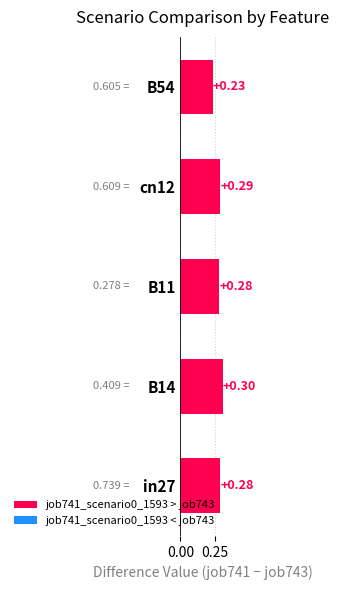

At which category does the chart reach its peak across all series?

B14